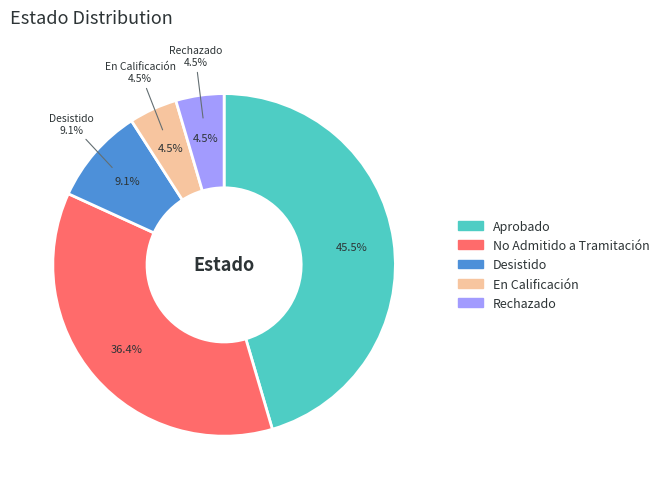

To the nearest percent, what portion does Rechazado represent?

5%